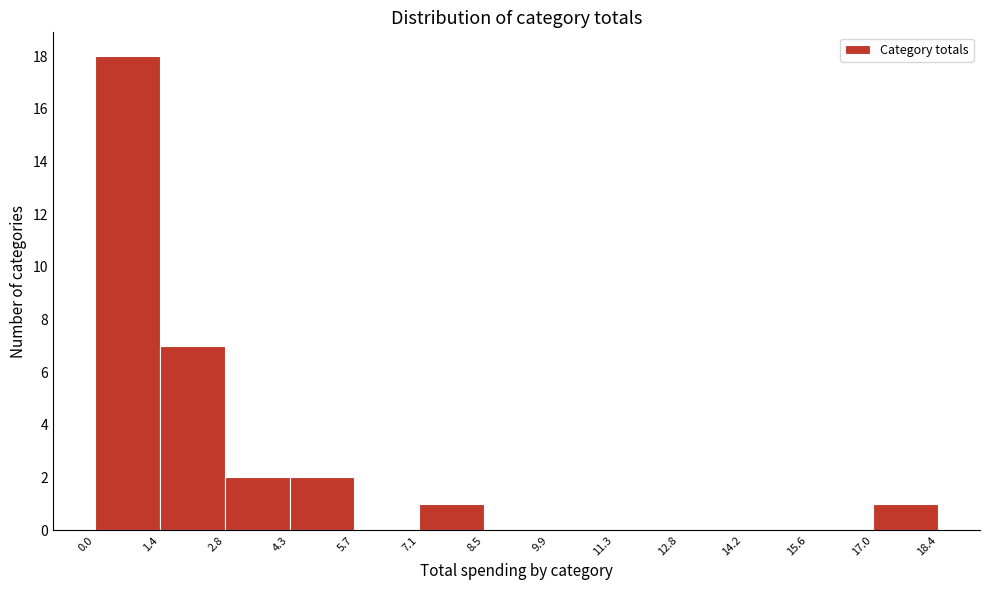

How tall is the bar that spans 1.4 to 2.8 on the x-axis? The values are not printed on the chart, so give them approximately, as read against the axis.

7